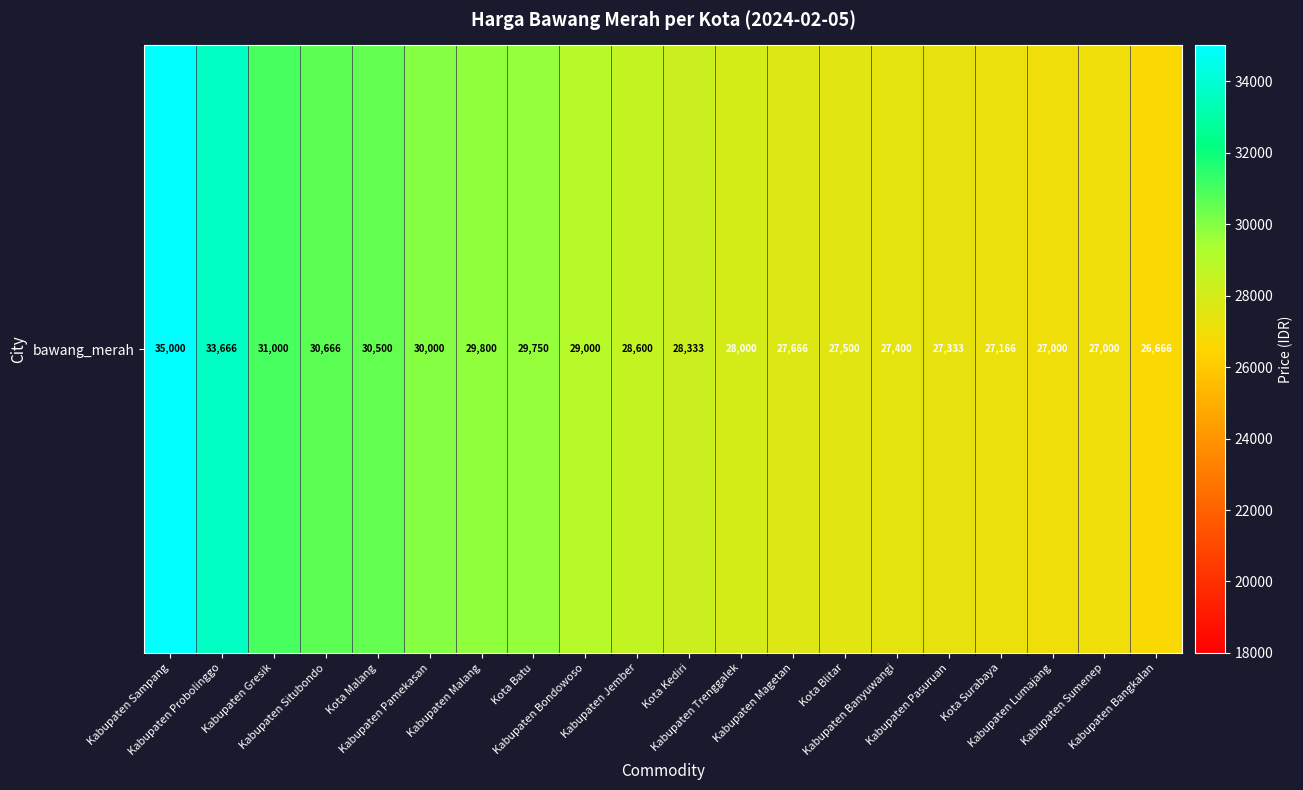

The value at Kabupaten Bondowoso is 15061. True or false?

False